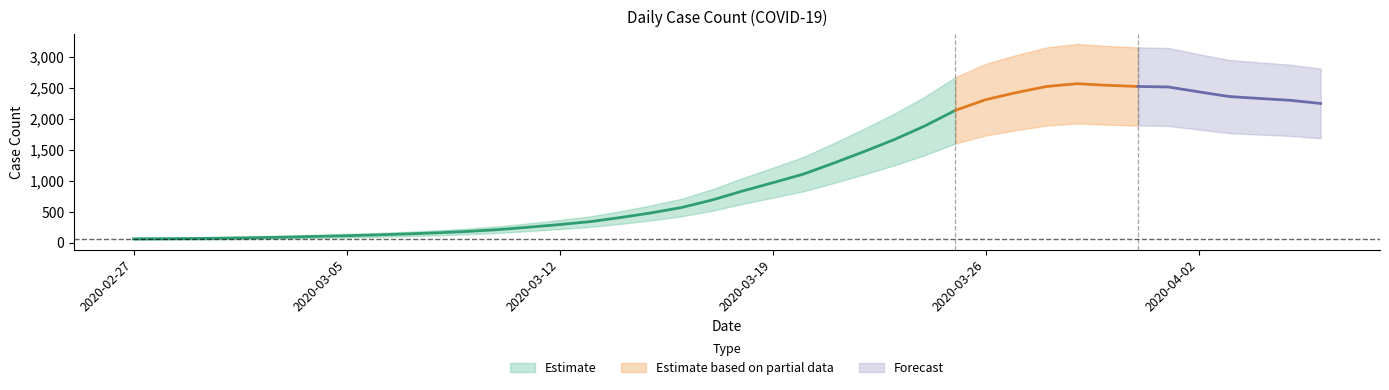

True or false: the data shows 4455 at 2020-03-30.

False